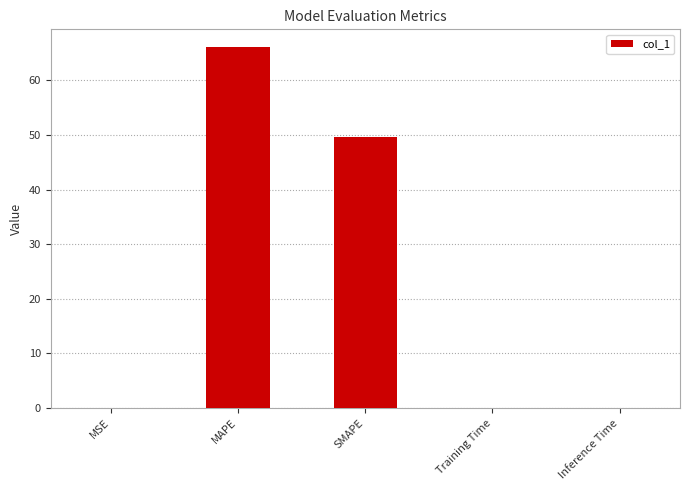

What is the sum of all values?

115.8